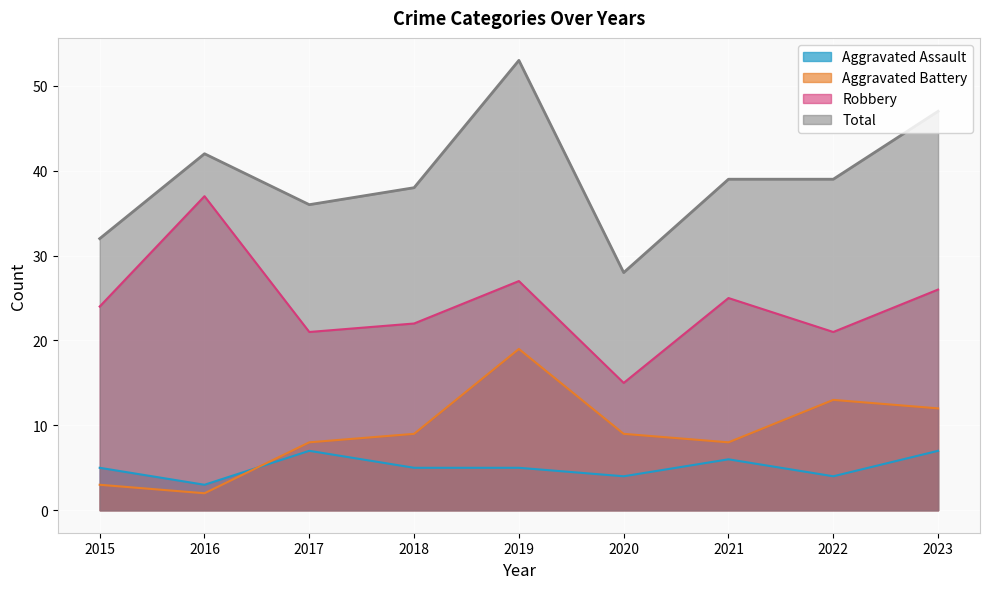

What is the maximum value for Aggravated Assault?

7